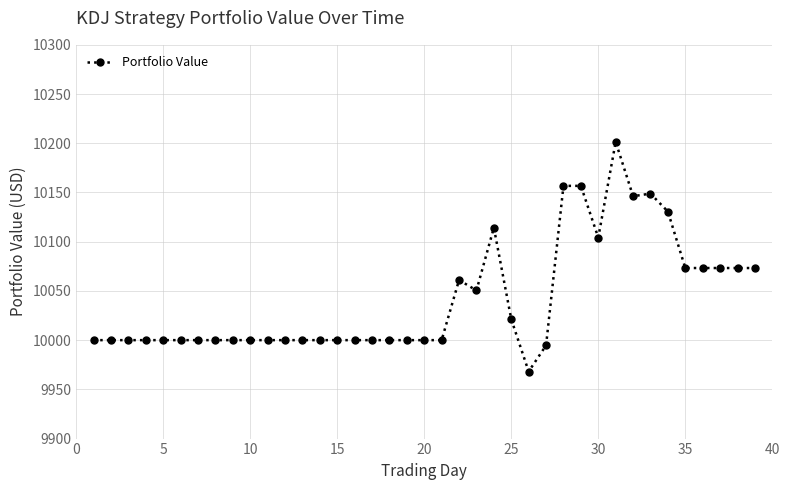

What is the greatest value displayed?

10201.4